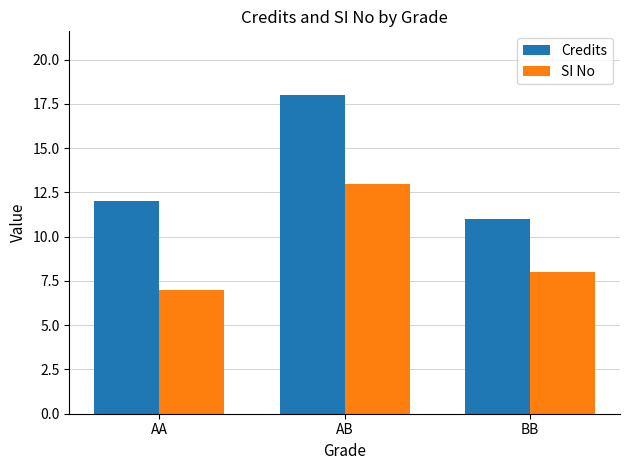

What is the label of the 3rd bar from the right?

AA